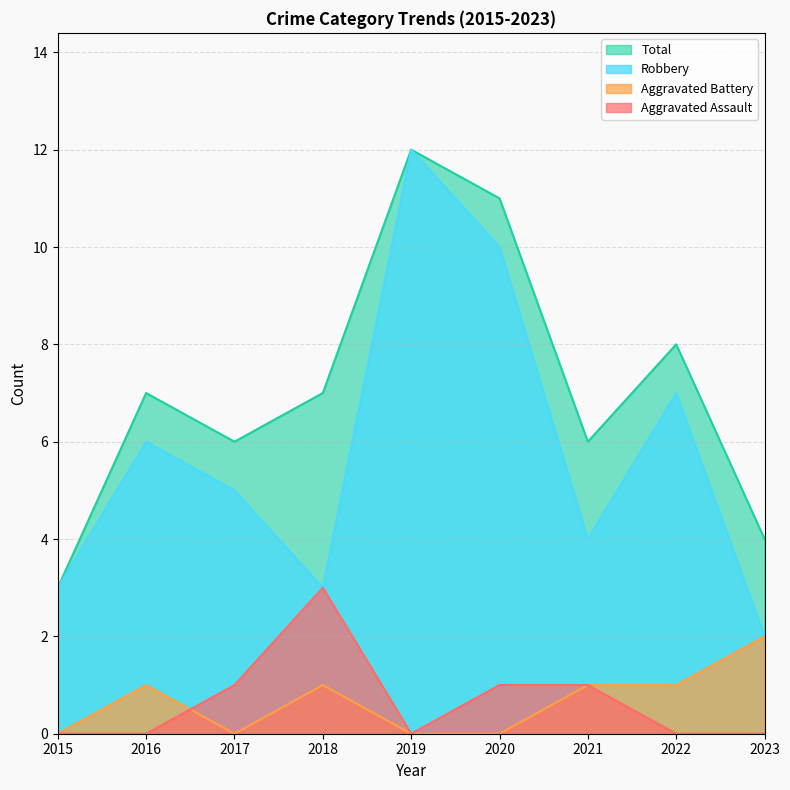

Read the Total value at 2020.

11